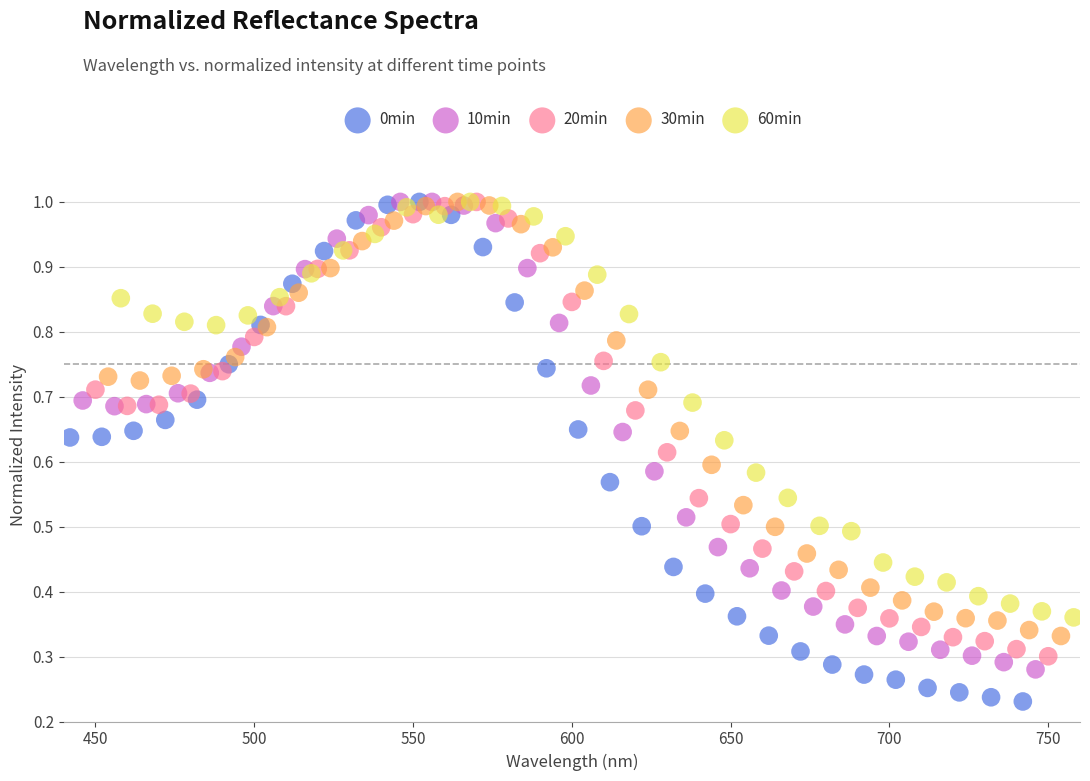

What are all the series names shown in the legend?

0min, 10min, 20min, 30min, 60min